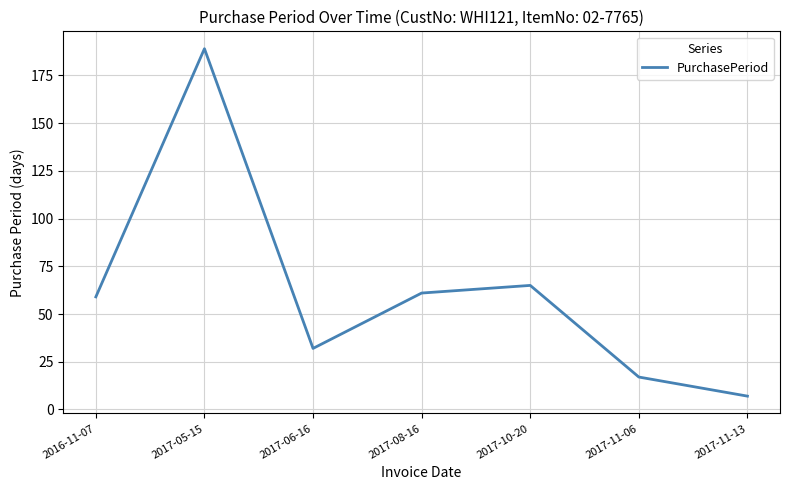

What is the difference between the maximum and second lowest values?

172